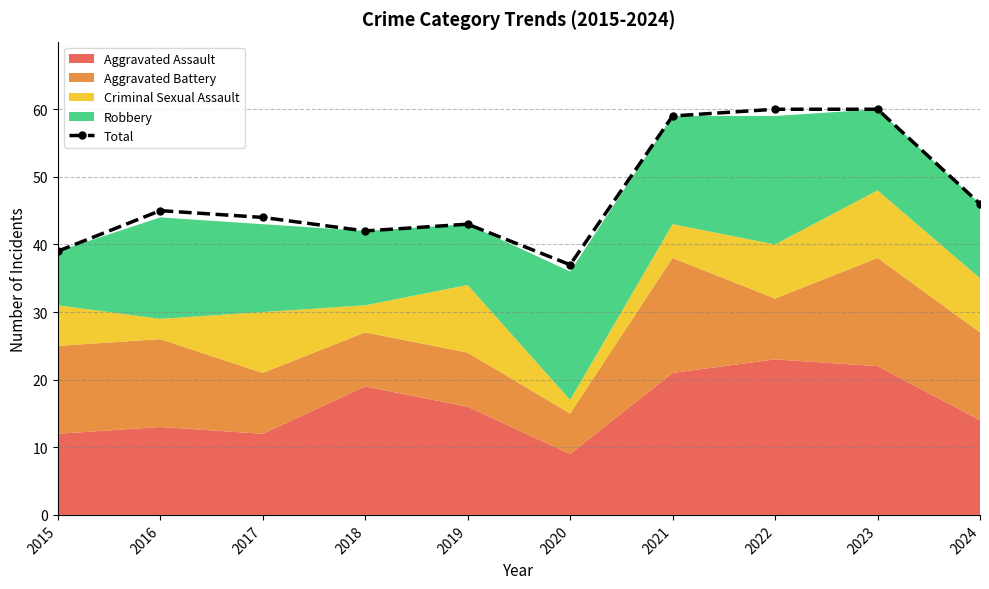

Is it true that the value at 2021 is 23?

False